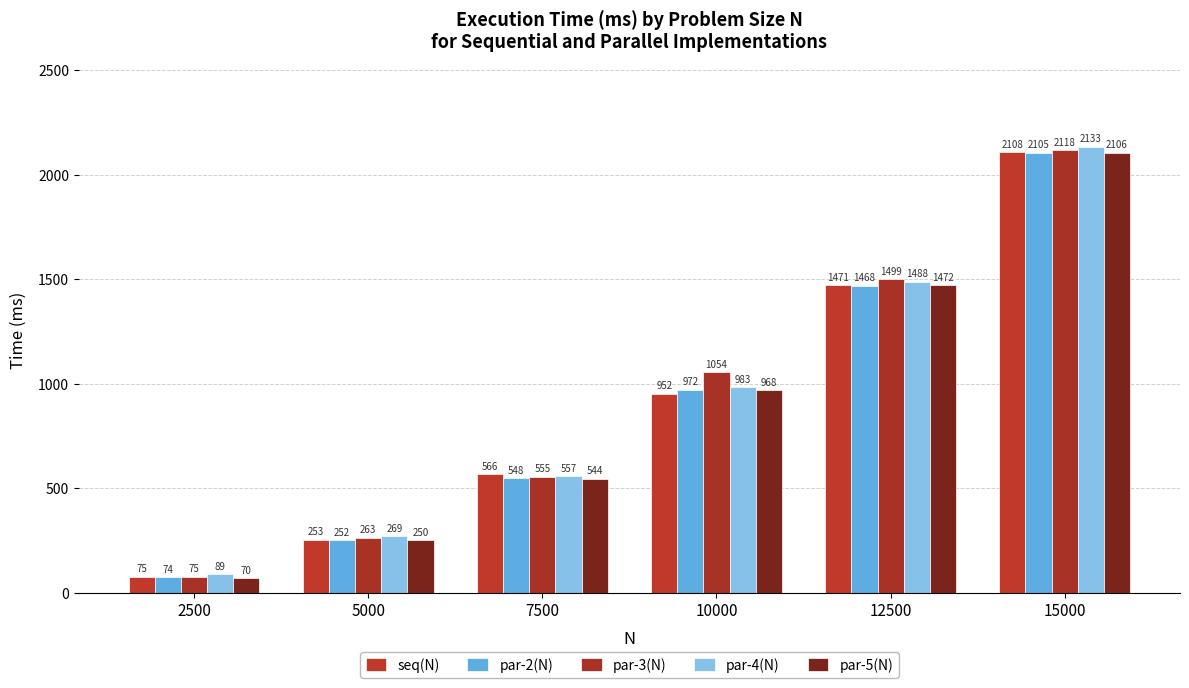

What are all the series names shown in the legend?

seq(N), par-2(N), par-3(N), par-4(N), par-5(N)